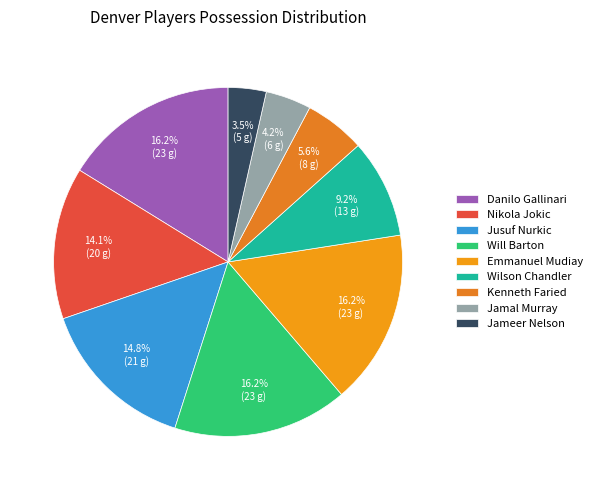

Which has a higher value, Kenneth Faried or Danilo Gallinari?

Danilo Gallinari